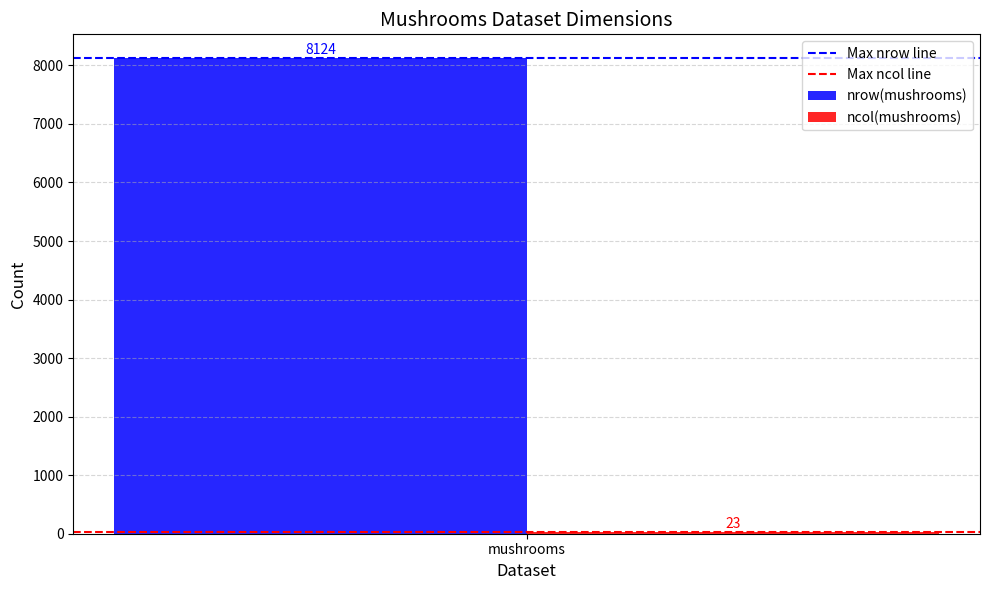

Does the chart contain stacked bars?

No